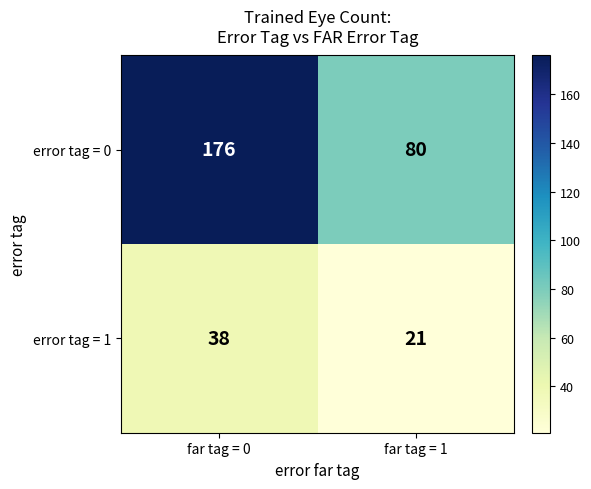

Which series has the largest total across all categories?

error tag = 0